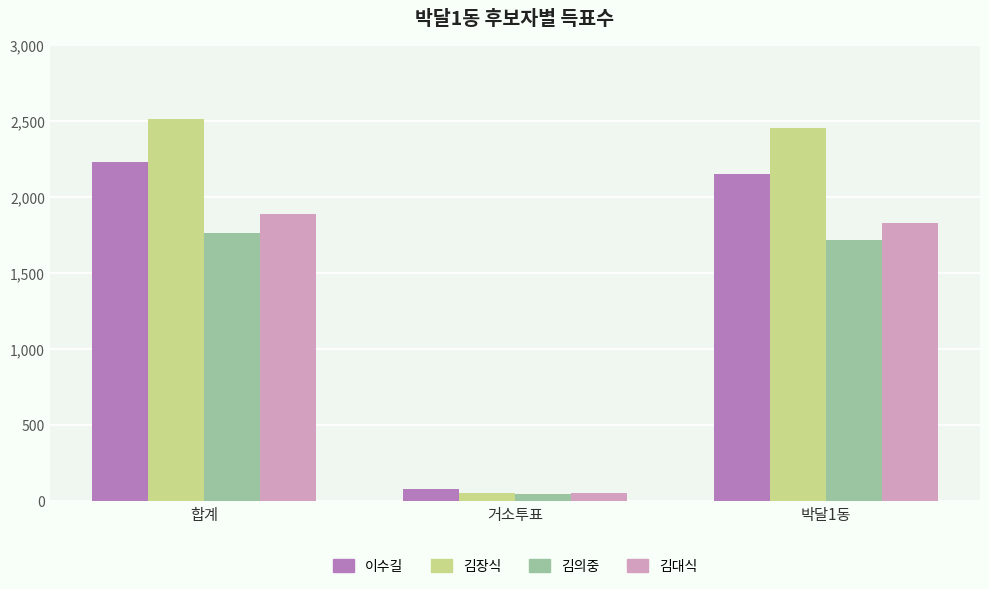

What is the value of the 김장식 bar at the 1st from the left?

2516